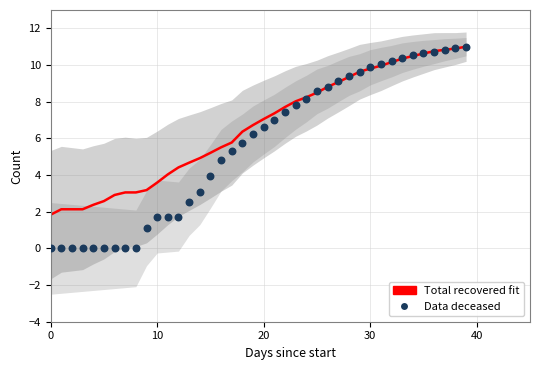

At which category is the sum across all series the highest?

39